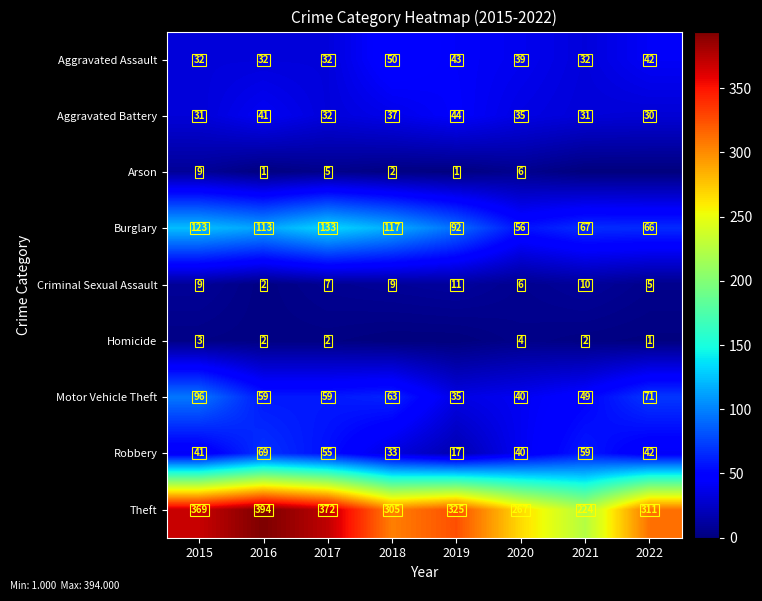

What value does the Criminal Sexual Assault series have at 2018?

9